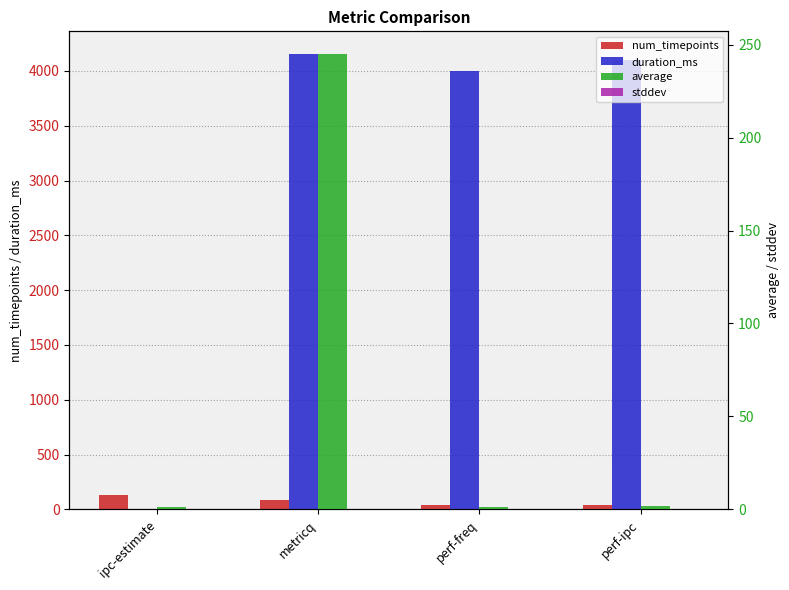

At which label does stddev reach its peak?

metricq